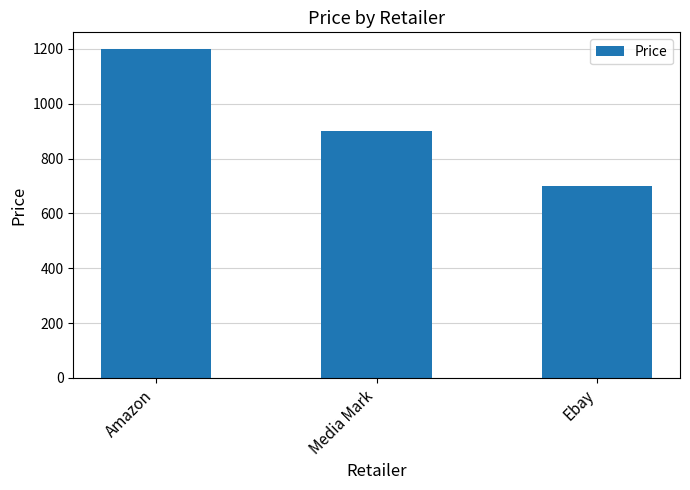

How many data points does each series have?

3